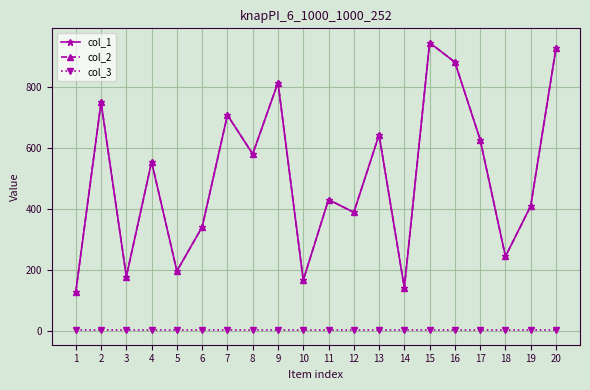

Is this an area chart (filled region under the line)?

No